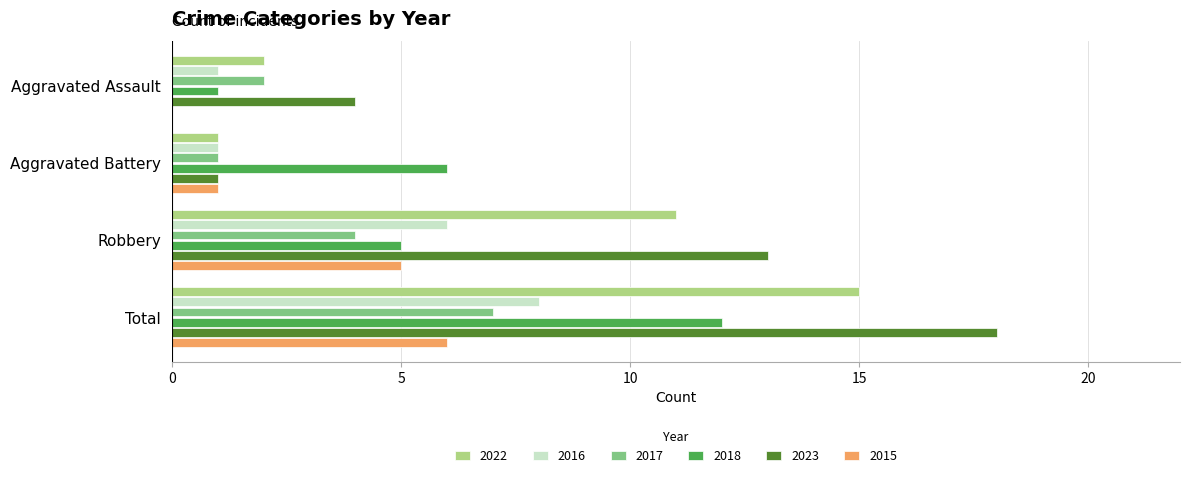

True or false: 2016 has a value of 1 at Aggravated Battery.

True